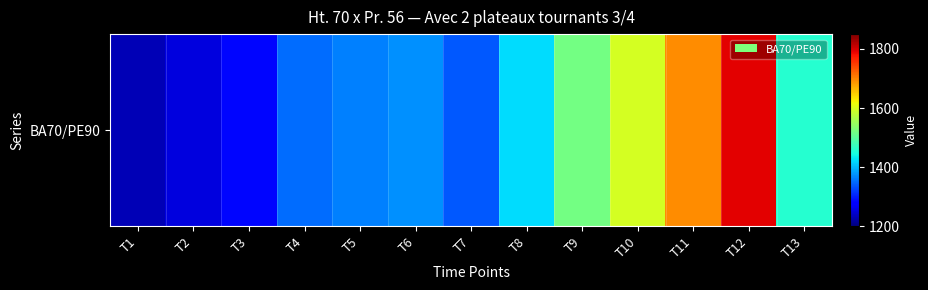

Rank the categories by value from highest to lowest.

T12, T11, T10, T9, T13, T8, T6, T5, T4, T7, T3, T2, T1